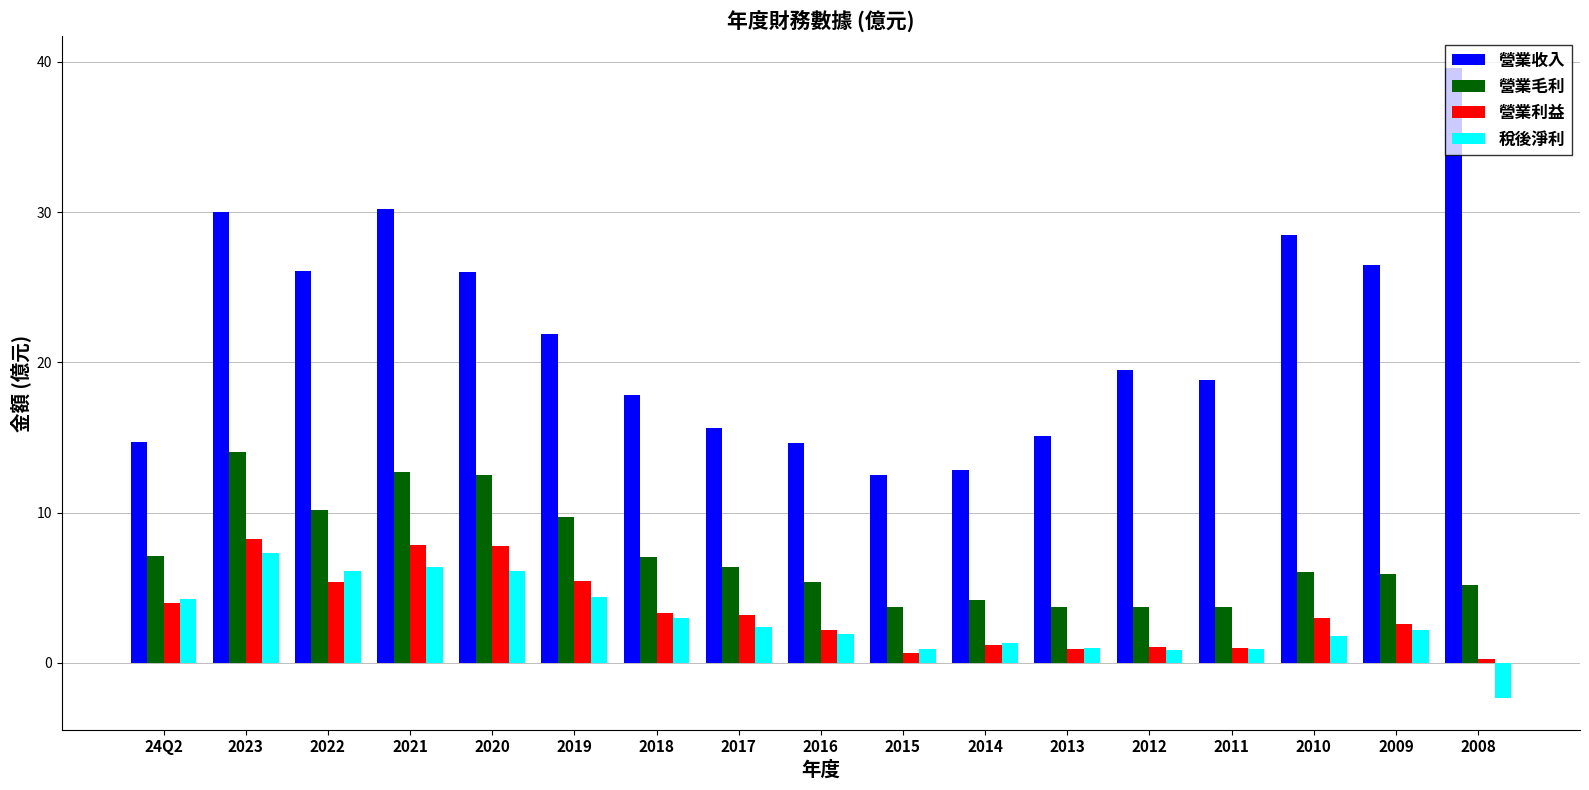

Which series has the largest total across all categories?

營業收入